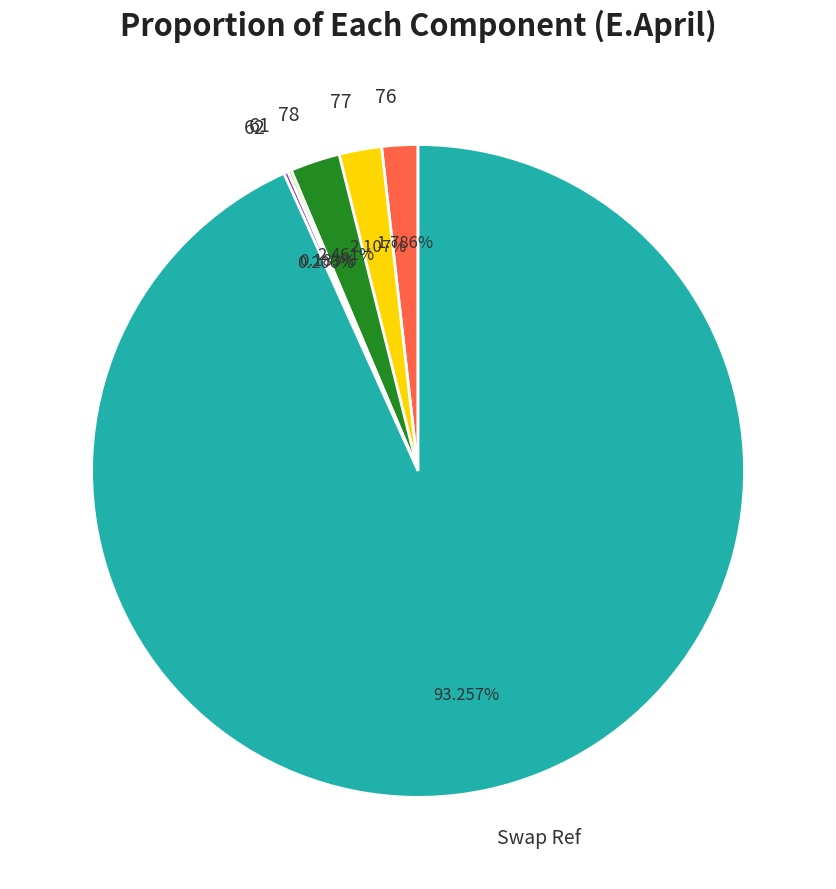

Is there a majority slice in this chart?

Yes